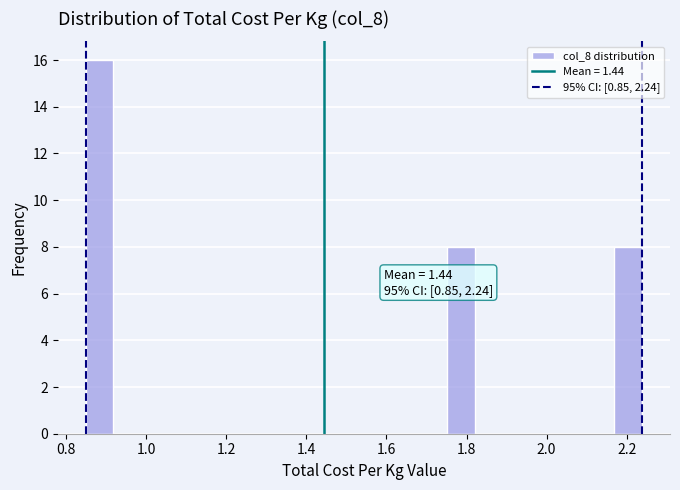

Around what value on the x-axis is the tallest bar? Give the approximate position of its centre, as read against the axis.

0.88